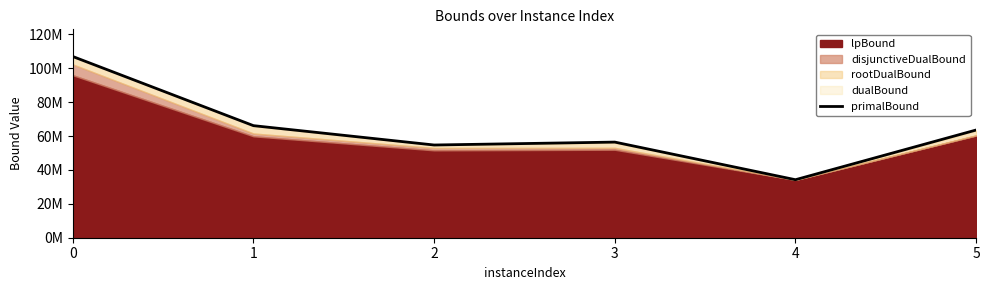

List the labels in order of value, smallest first.

4, 2, 3, 5, 1, 0